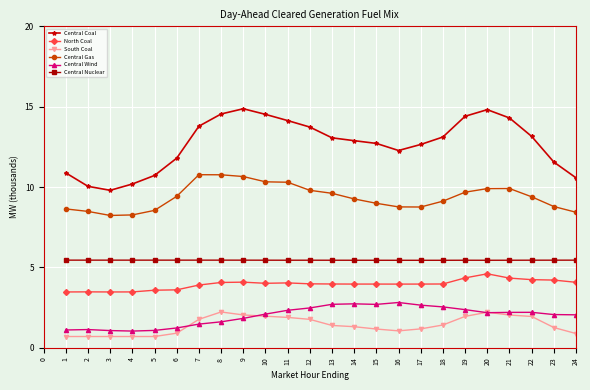

At 19, list the series in order from smallest to largest.

South Coal, Central Wind, North Coal, Central Nuclear, Central Gas, Central Coal